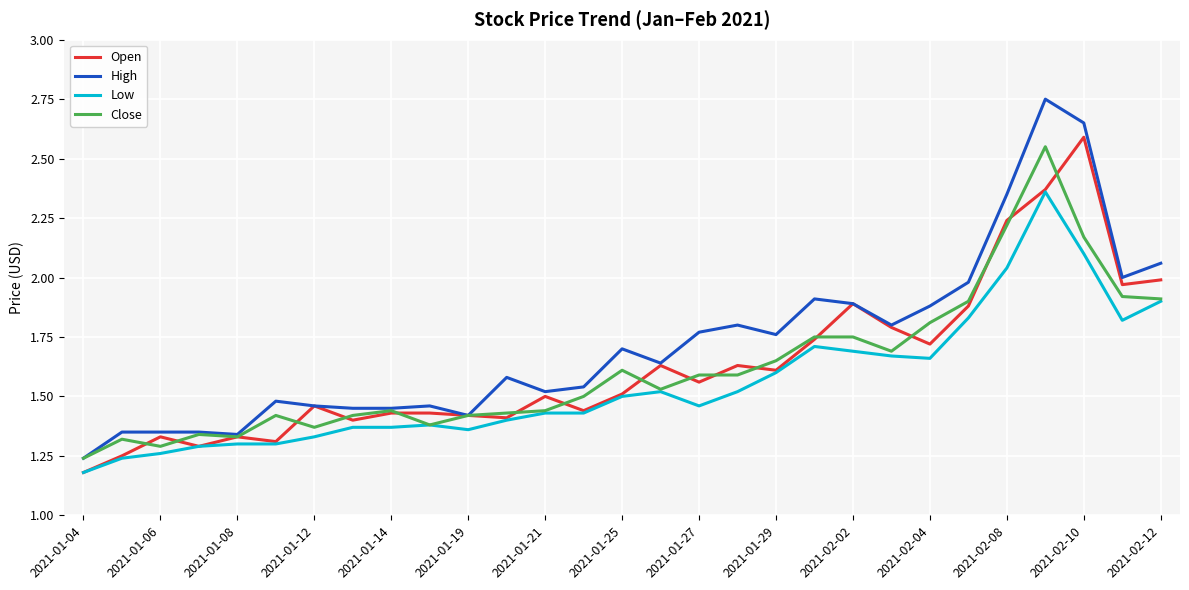

True or false: High and Low intersect in this chart.

False